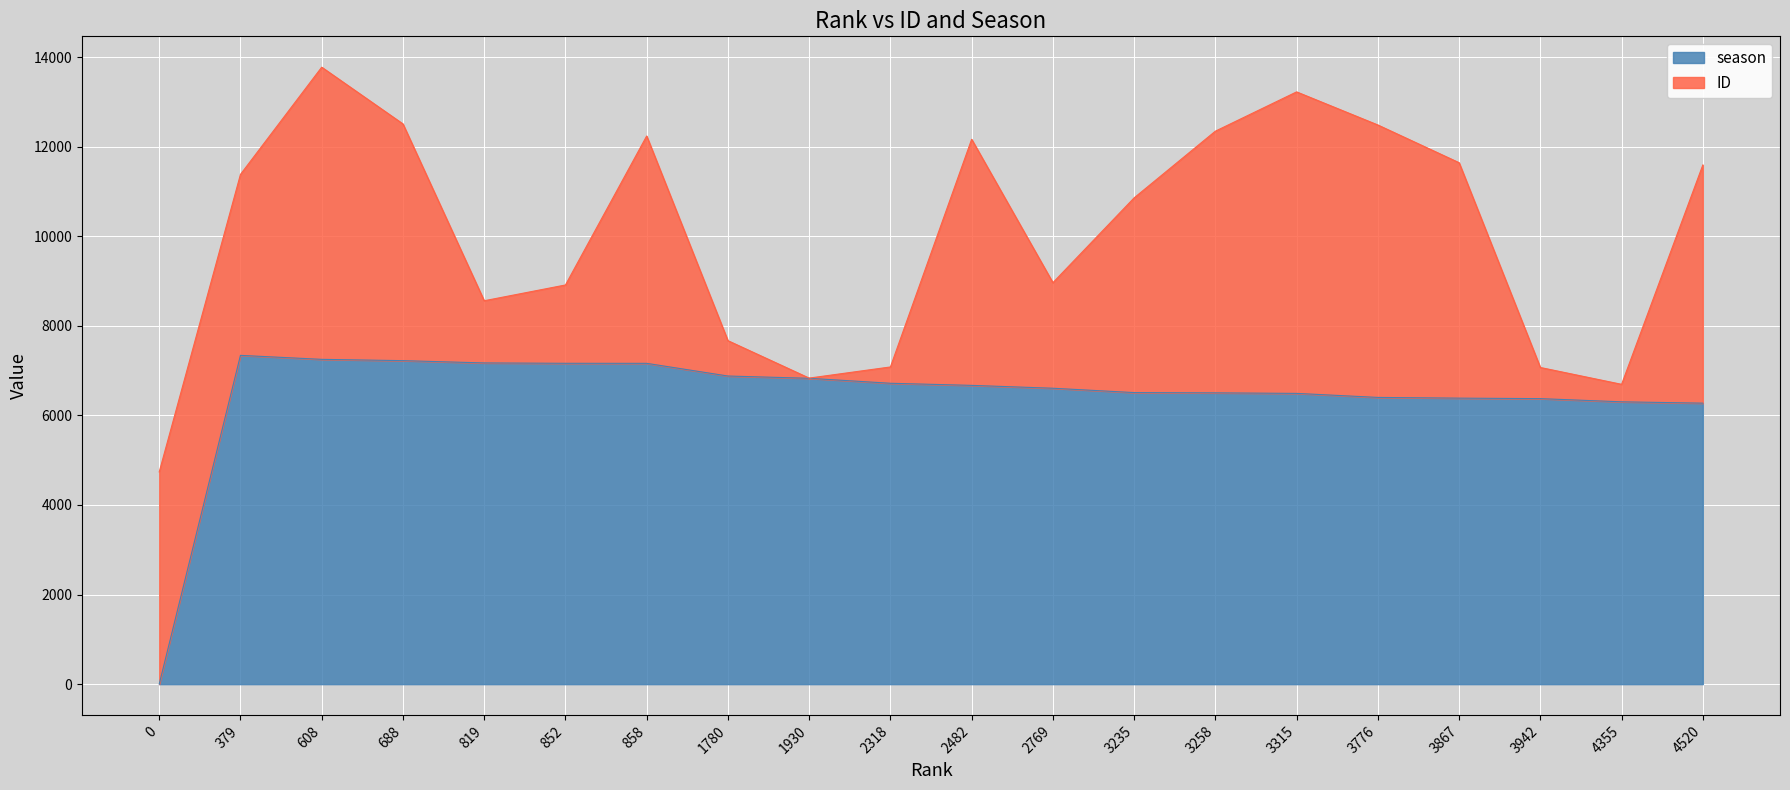

What is the ratio of the value at 858 to the value at 852?

1.0